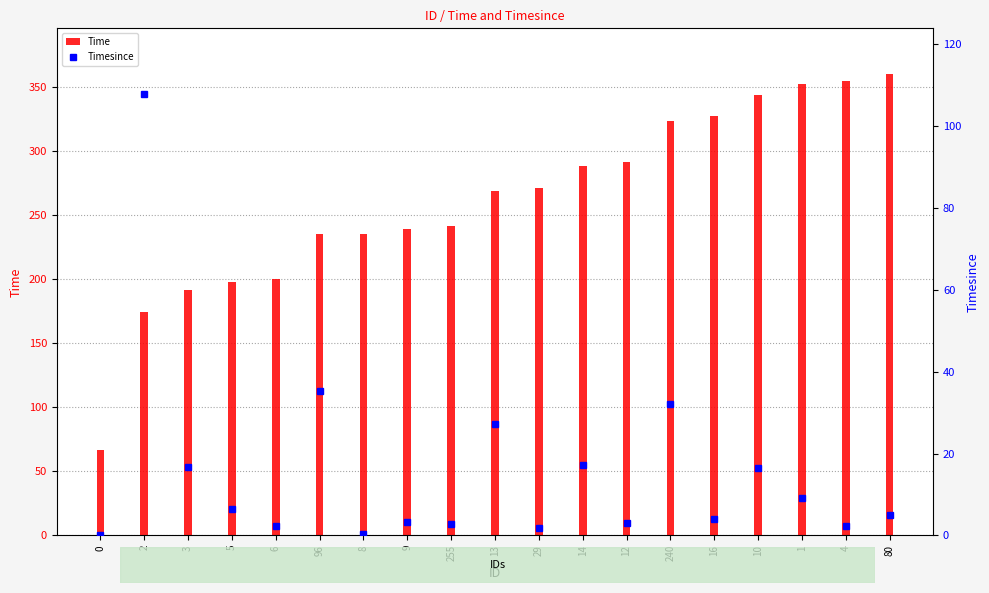

What are all the series names shown in the legend?

Time, Timesince